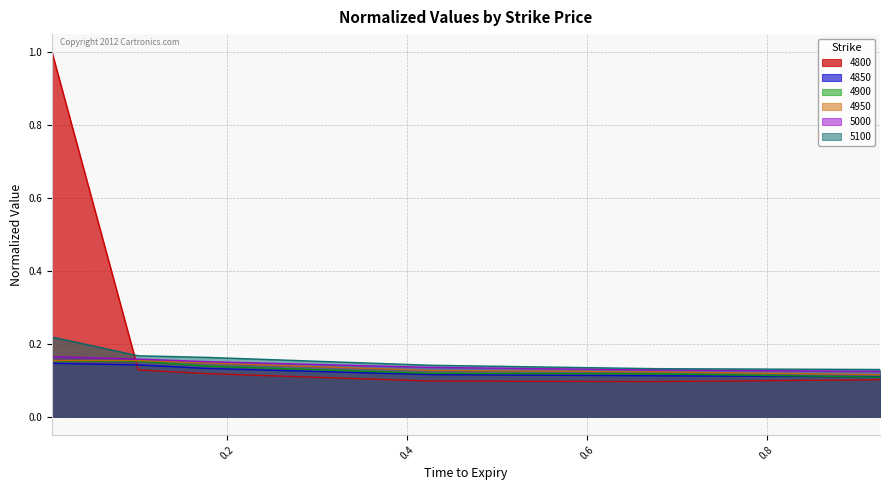

Is the value of 4850 at 0.6767123287671233 greater than the value of 4800 at 0.9260273972602739?

Yes